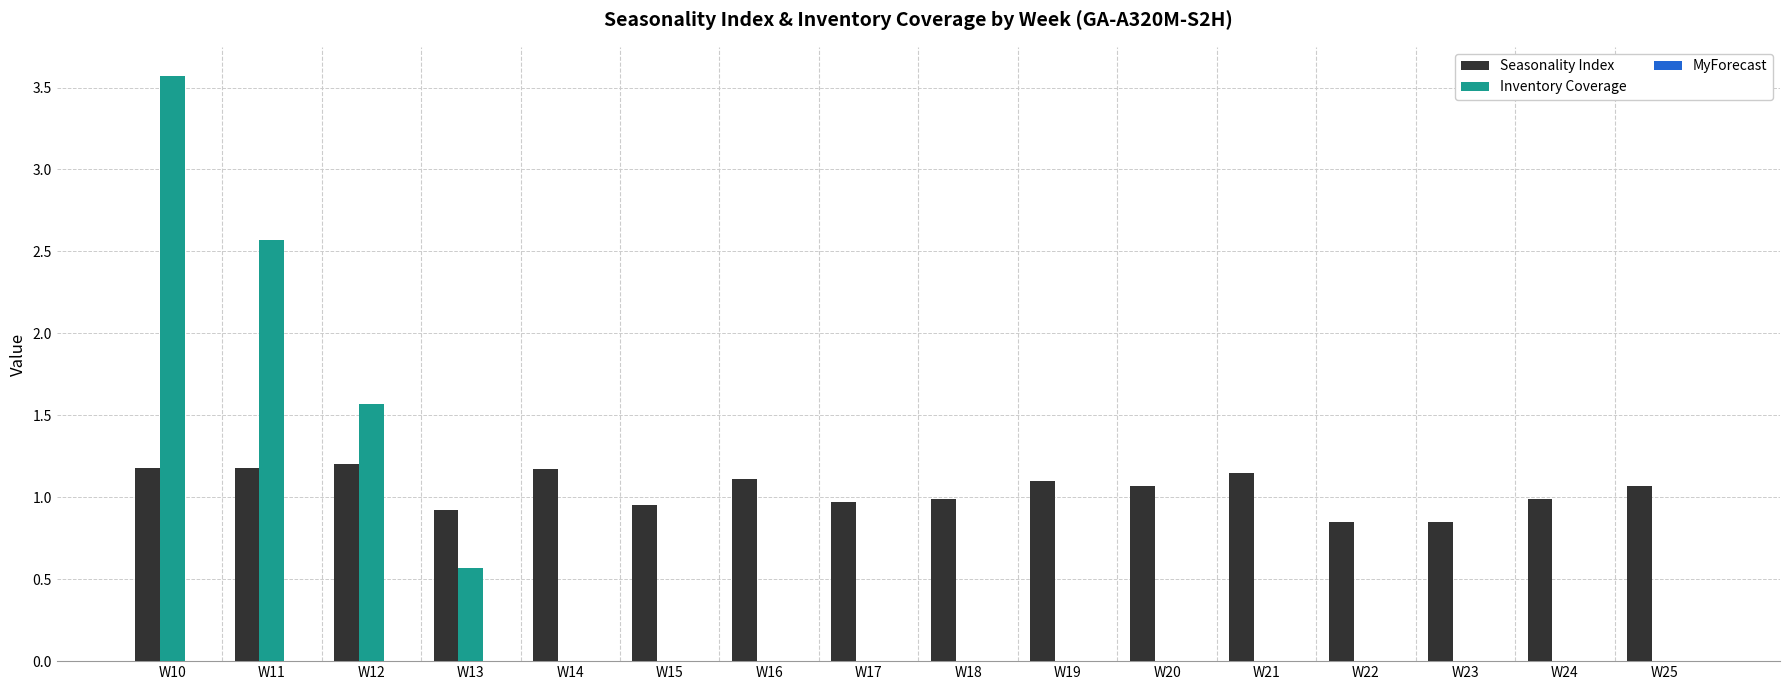

Is the value of Inventory Coverage at W21 greater than the value of Seasonality Index at W15?

No